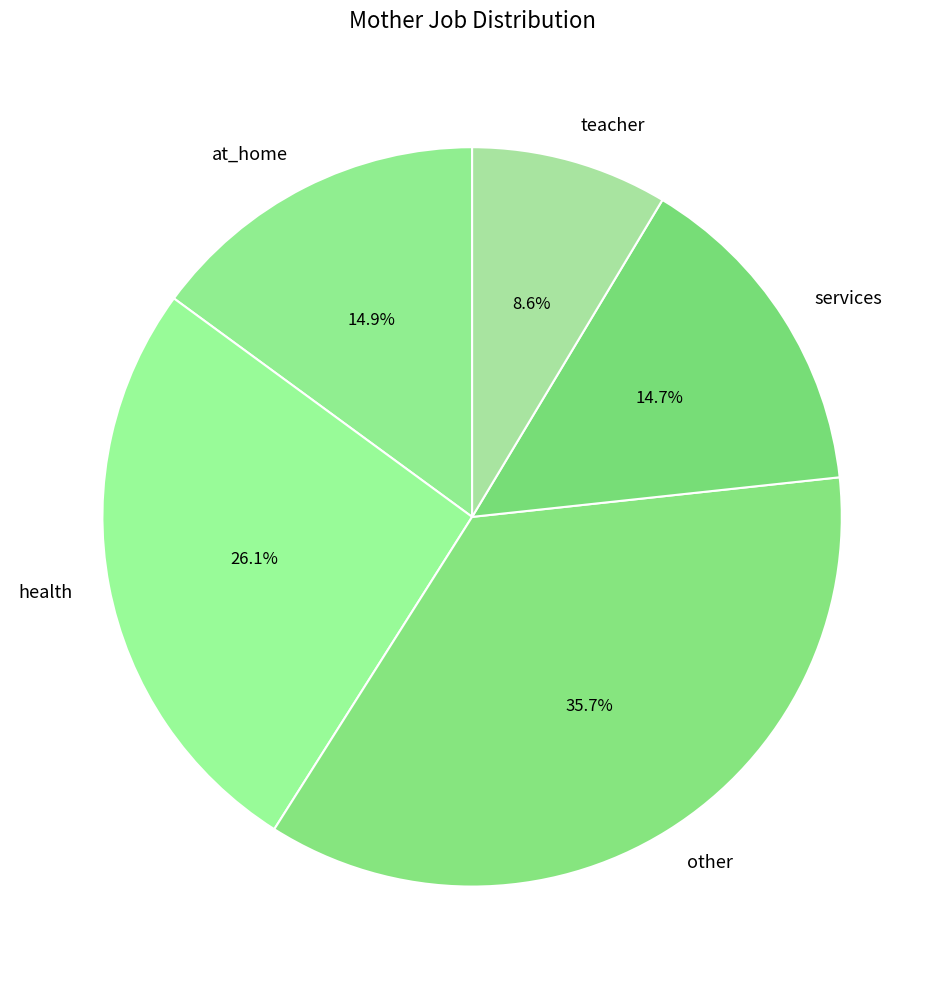

How many slices are in this pie chart?

5